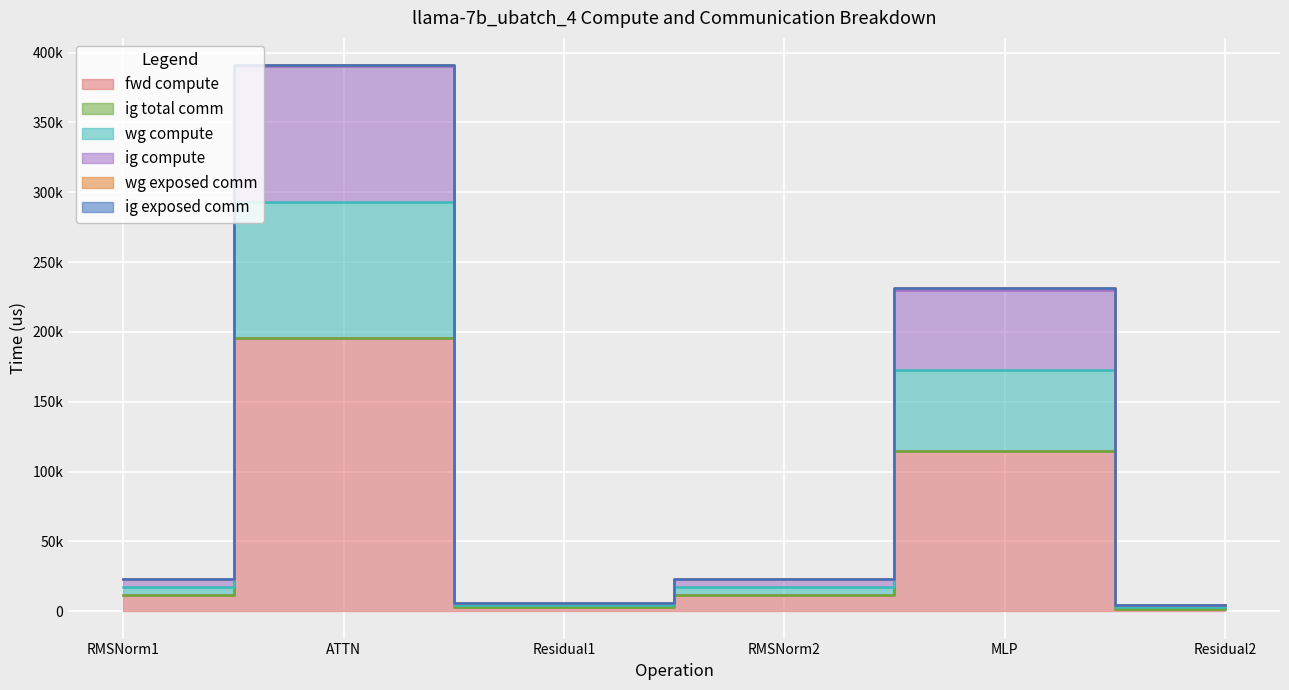

What is the difference between the fwd compute values at ATTN and Residual1?

192237.0